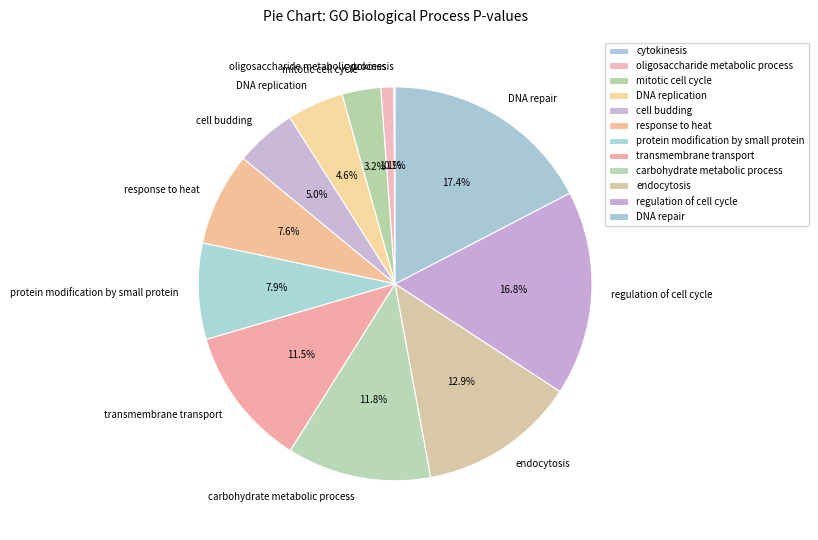

What percentage is the endocytosis slice, to the nearest percent?

13%